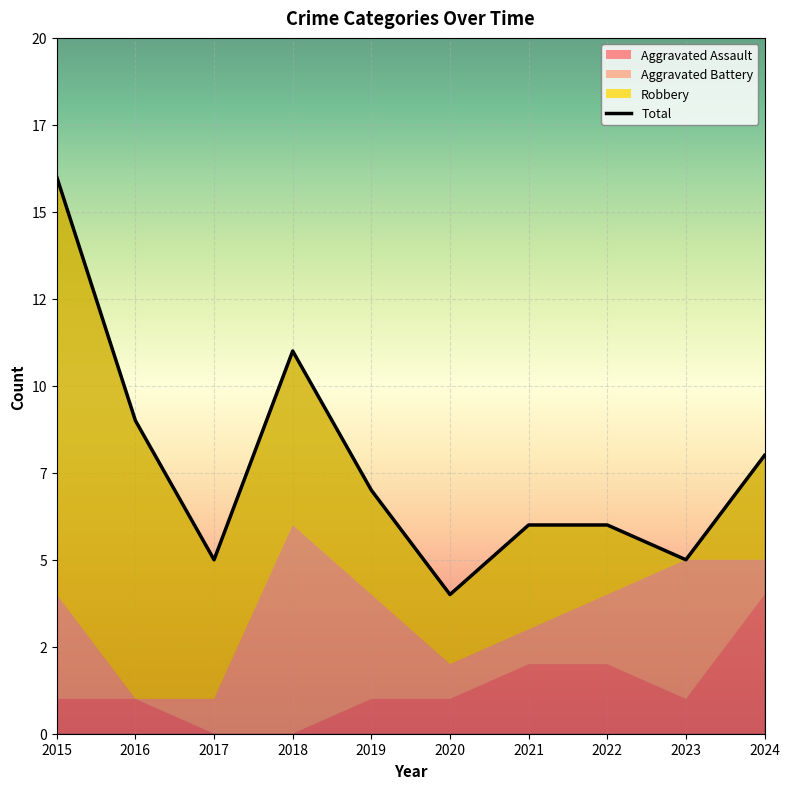

What are all the series names shown in the legend?

Aggravated Assault, Aggravated Battery, Robbery, Total